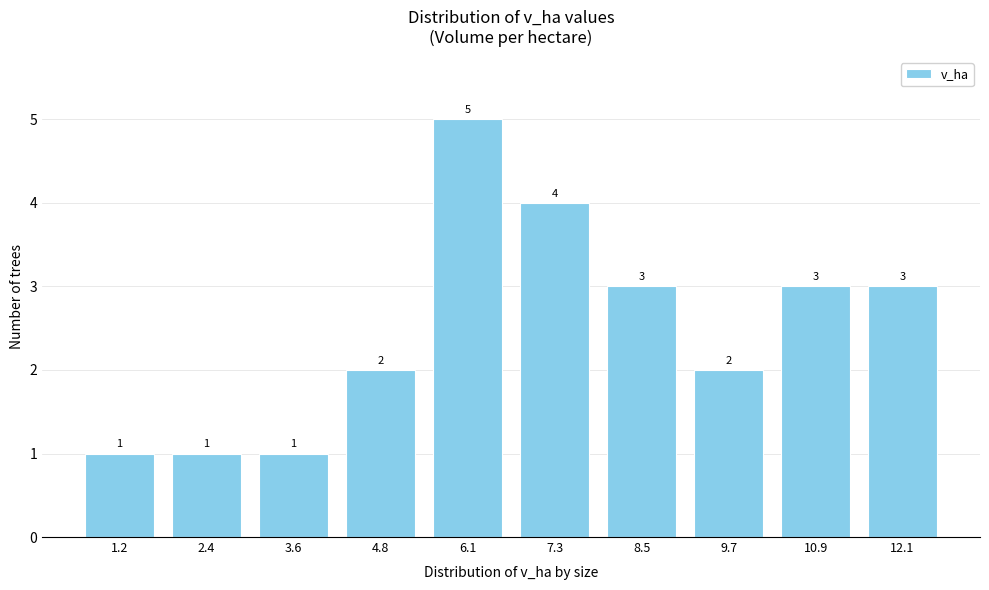

Reading left to right, list all the values displayed in this chart.

1	1	1	2	5	4	3	2	3	3